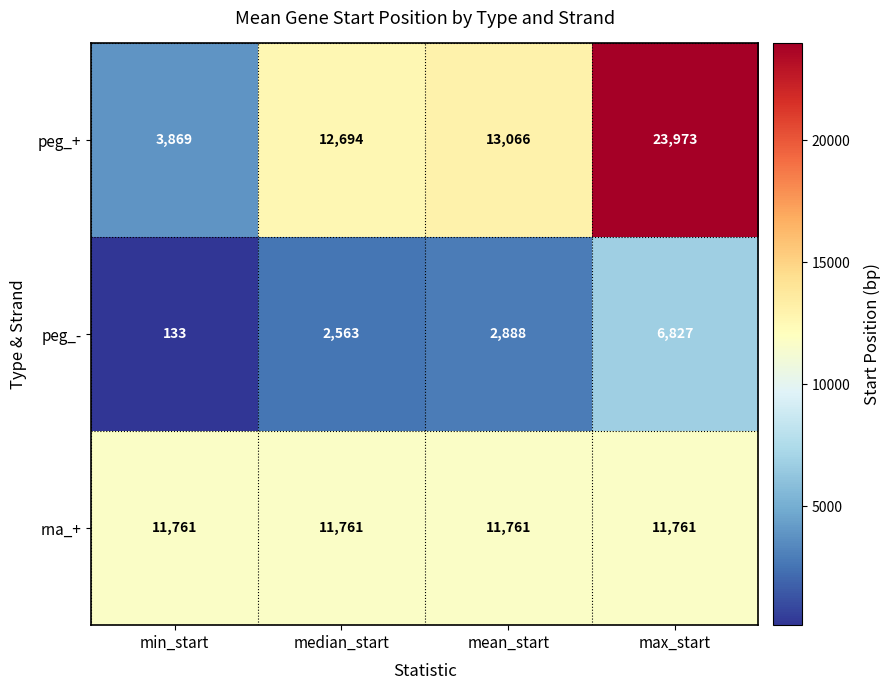

At which category is the sum across all series the highest?

max_start